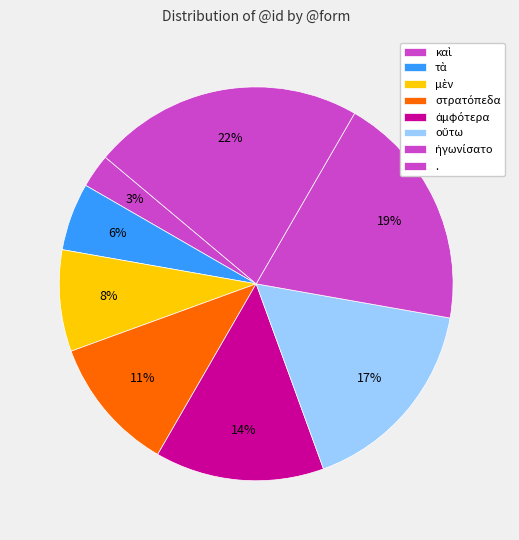

The στρατόπεδα slice represents 11% of the pie. True or false?

True